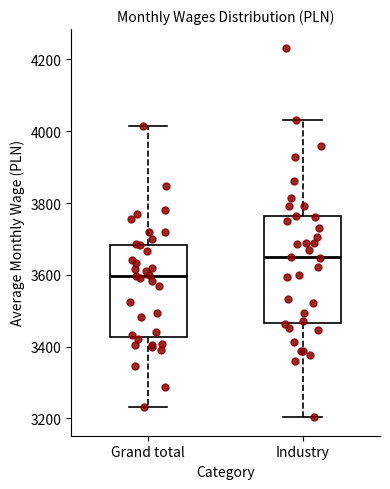

Reading left to right, transcribe this box plot: for each box, give where its median line is, the range the box spans, and where its two whiskers end, as read against the y-axis. The values are not printed on the chart, so give them approximately, as read against the axis.

Grand total: median 3600, box 3420 to 3680, whiskers 3240 to 4020
Industry: median 3640, box 3460 to 3760, whiskers 3200 to 4040